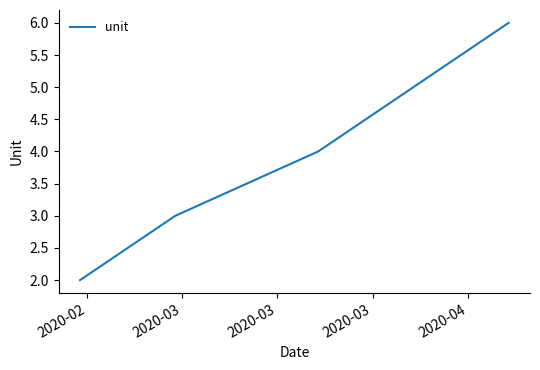

What is the difference between the maximum and minimum values?

4